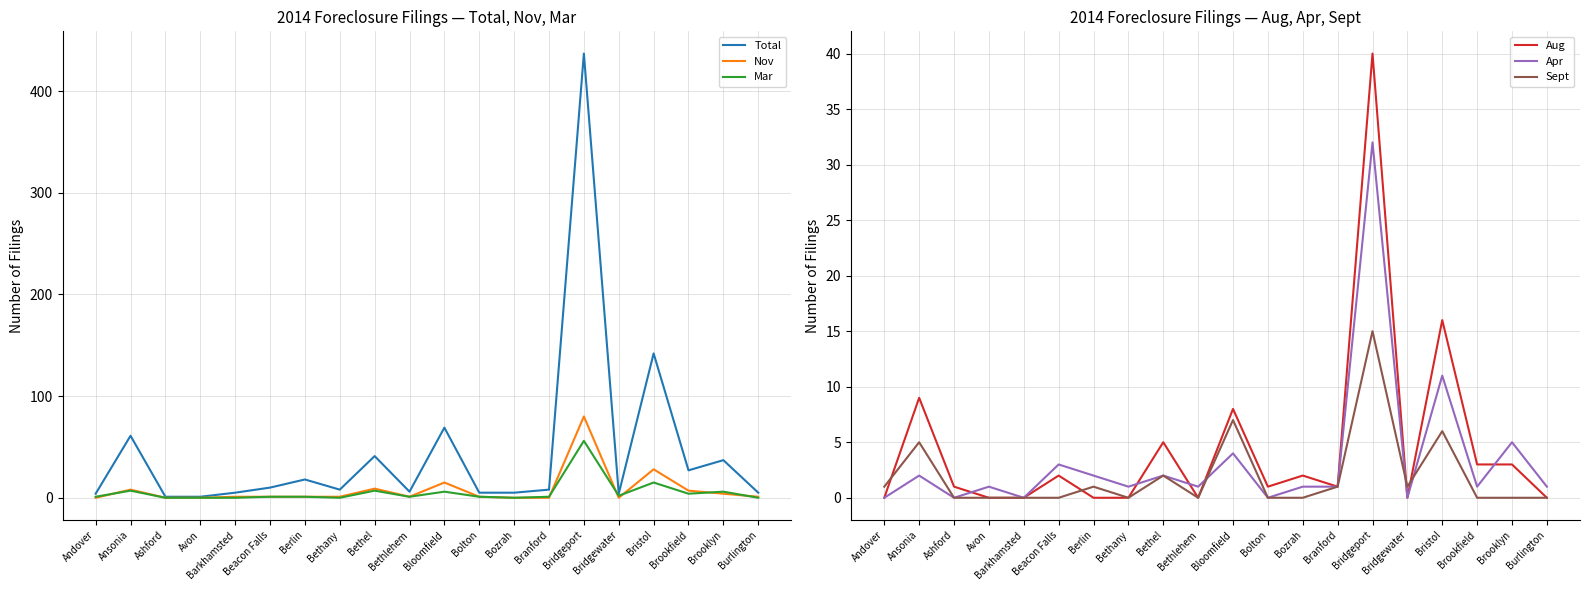

Between which two adjacent categories do Sept and Mar first intersect?

Bethlehem and Bloomfield